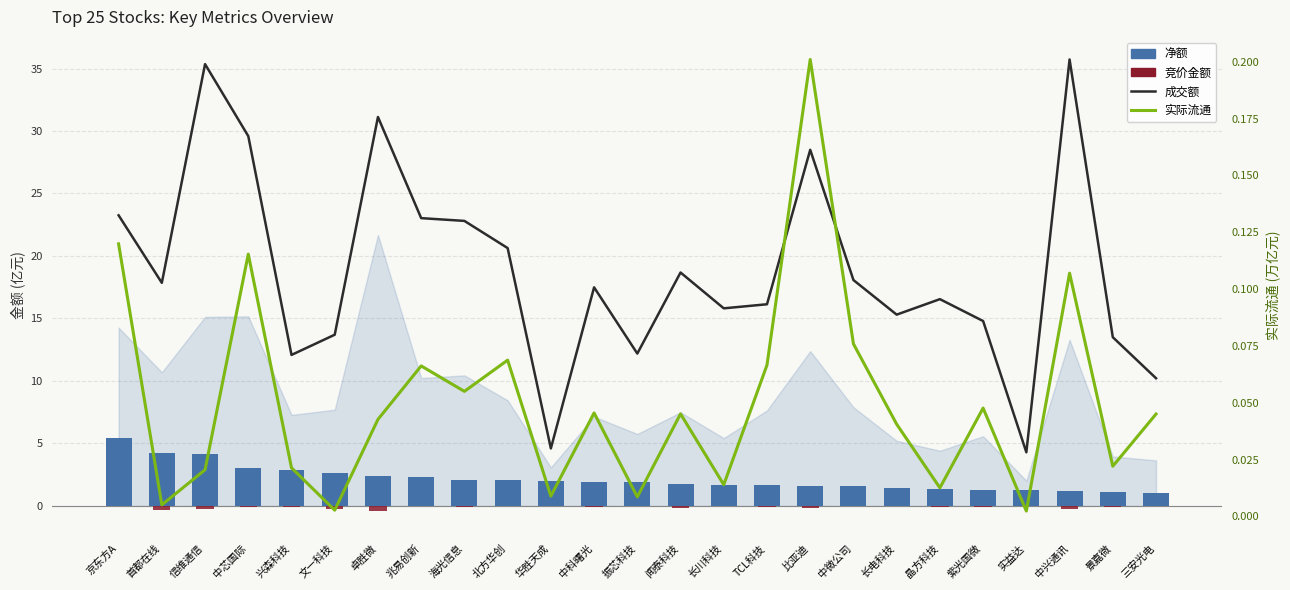

At how many categories does at least one series exceed 23?

7